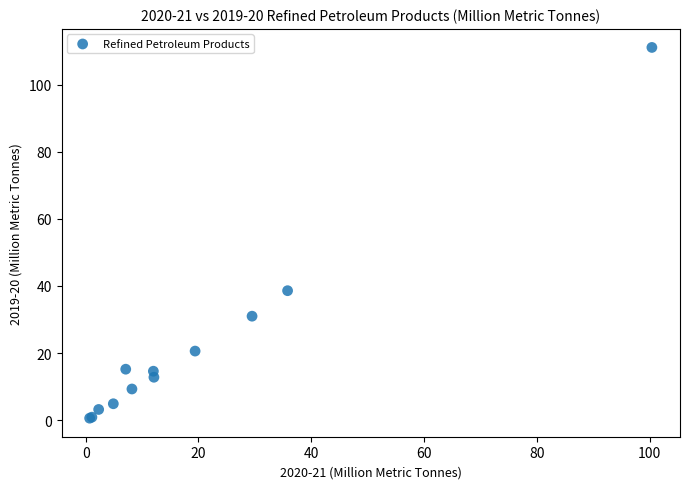

What Y value in the scatter plot is closest to 55?

38.6